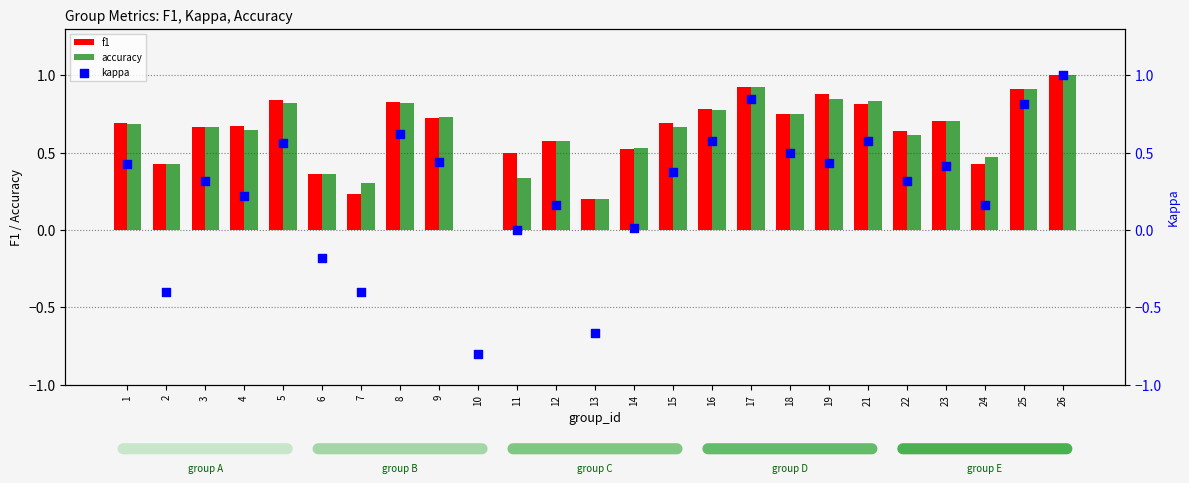

Which series has the largest Y range (max minus min)?

kappa